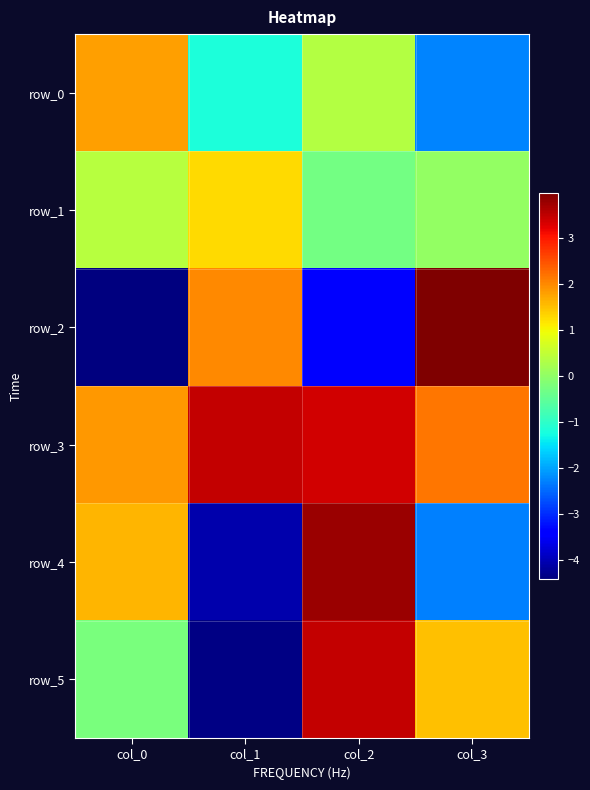

At which category is the sum across all series the highest?

col_2